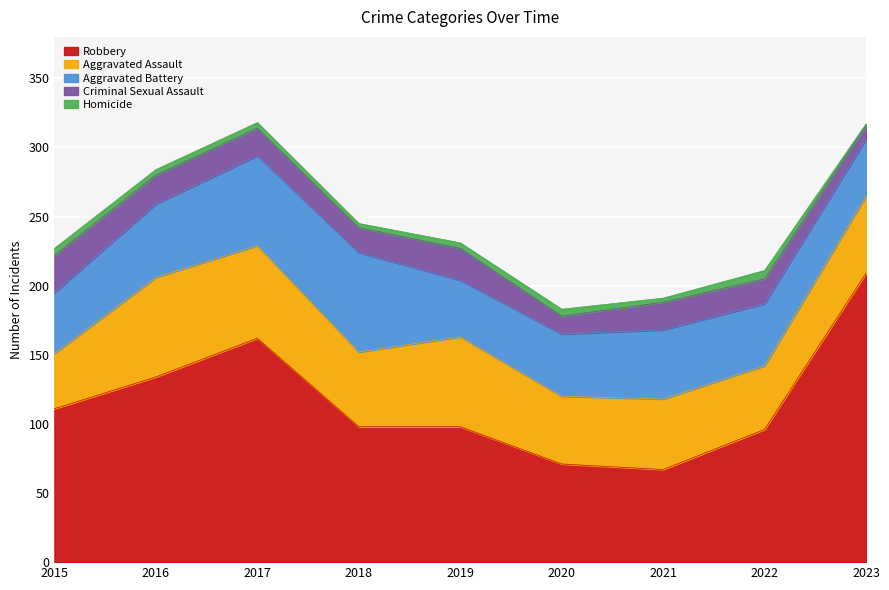

Reading left to right, transcribe all the data shown in this chart.

Robbery: 2015=111	2016=134	2017=162	2018=98	2019=98	2020=71	2021=67	2022=96	2023=209
Aggravated Assault: 2015=40	2016=72	2017=67	2018=54	2019=65	2020=49	2021=51	2022=46	2023=56
Aggravated Battery: 2015=44	2016=53	2017=65	2018=72	2019=41	2020=45	2021=50	2022=45	2023=41
Criminal Sexual Assault: 2015=27	2016=21	2017=20	2018=18	2019=23	2020=13	2021=20	2022=18	2023=10
Homicide: 2015=5	2016=4	2017=4	2018=3	2019=4	2020=5	2021=3	2022=6	2023=1